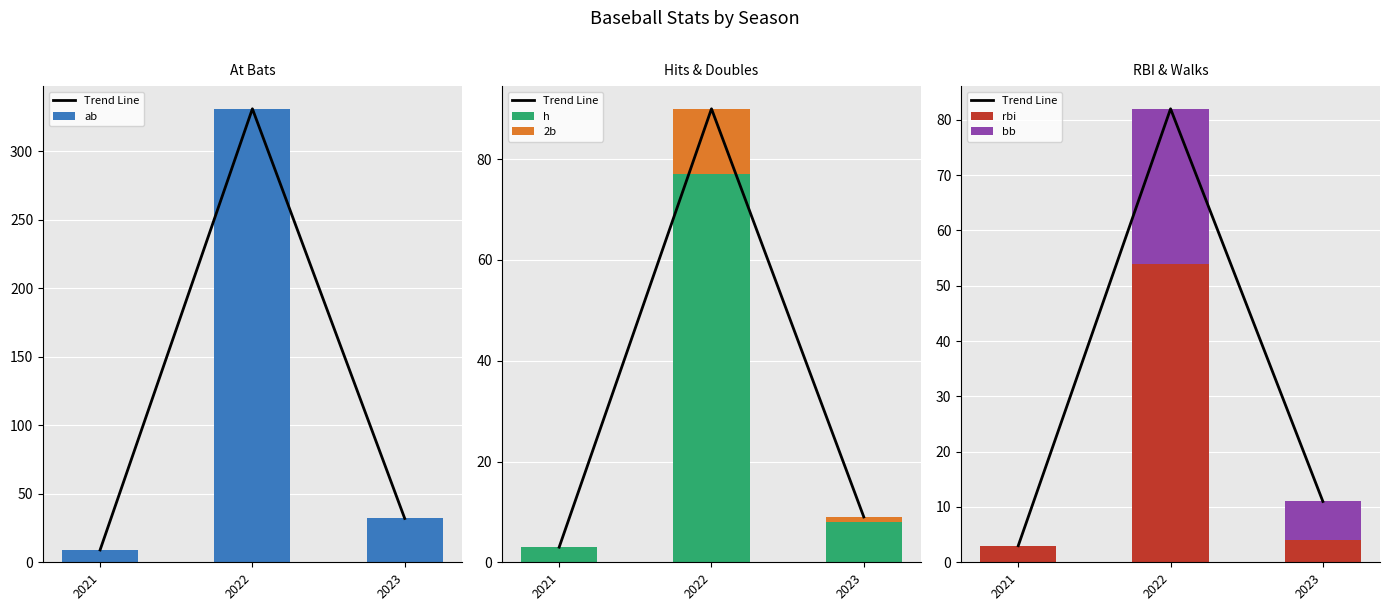

What are all the series names shown in the legend?

Trend Line, ab, h, 2b, rbi, bb